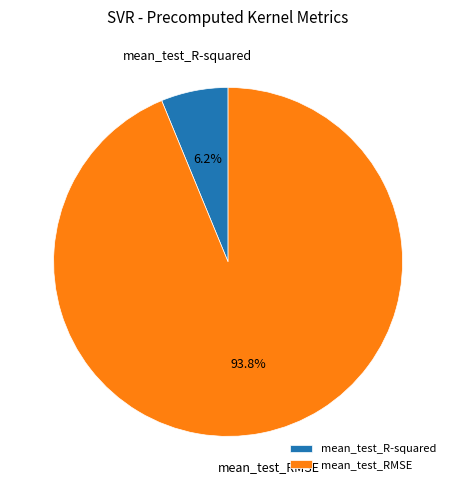

The mean_test_R-squared slice represents 6% of the pie. True or false?

True